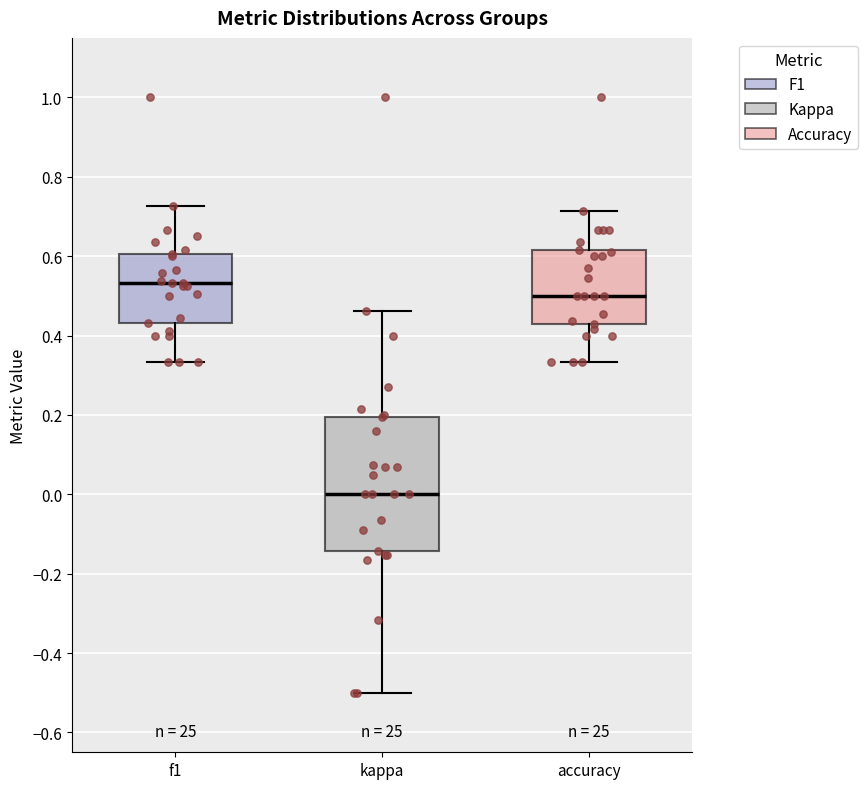

Where does the lower whisker of the box for accuracy end on the y-axis? The values are not printed on the chart, so give them approximately, as read against the axis.

0.34